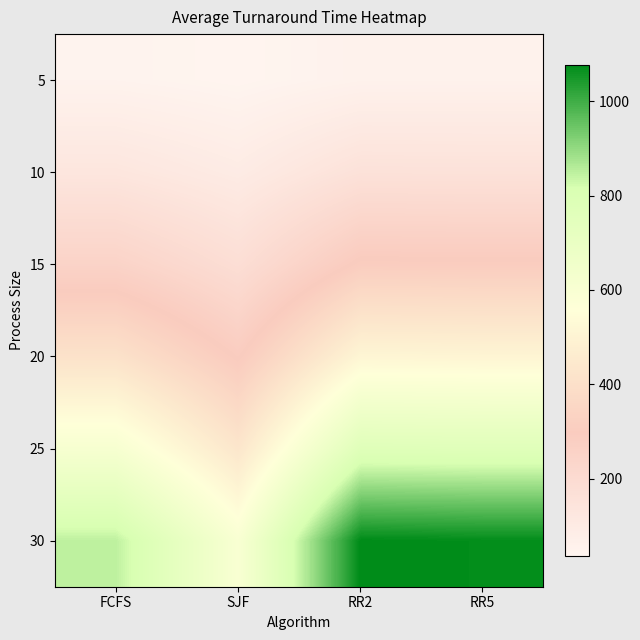

How many data points does each series have?

4